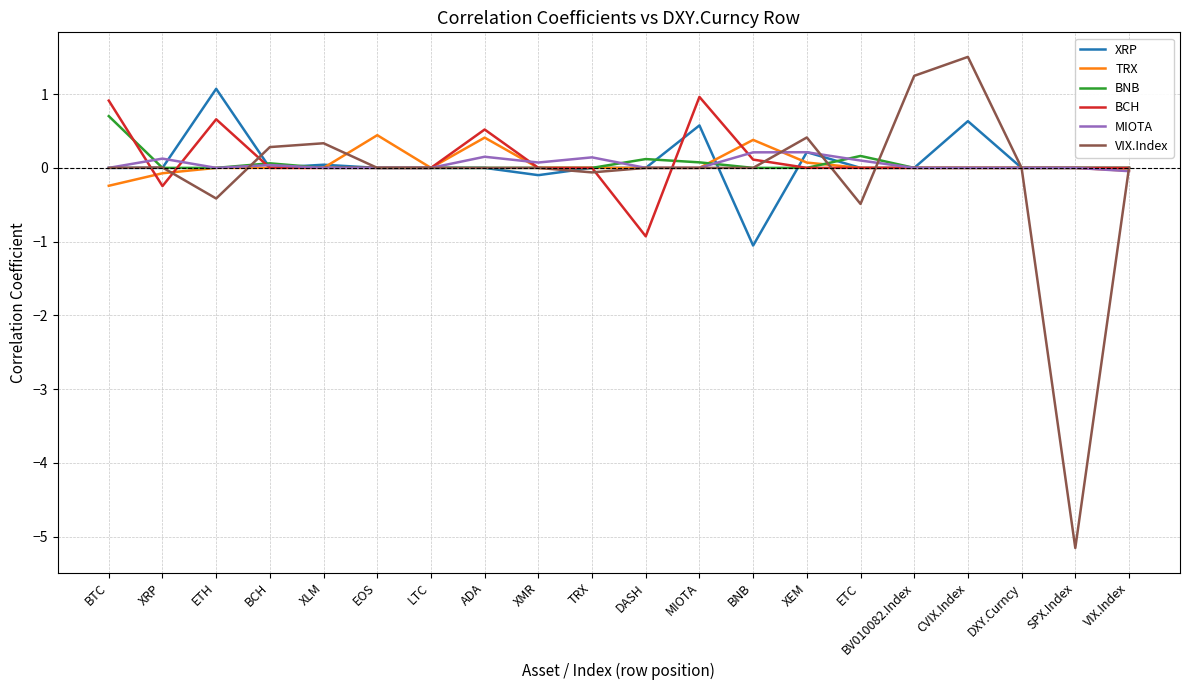

Which series has the largest range (max minus min)?

VIX.Index